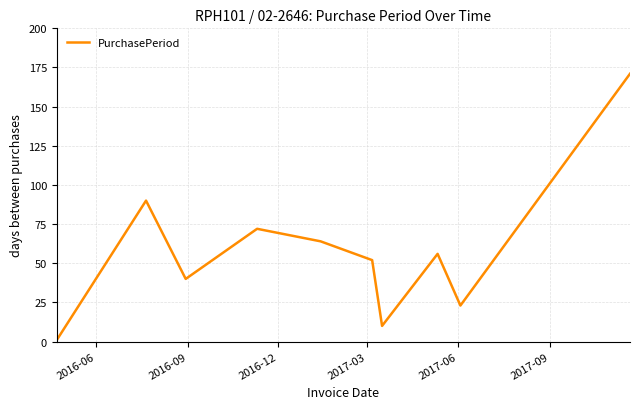

What is the maximum value shown in the chart?

171